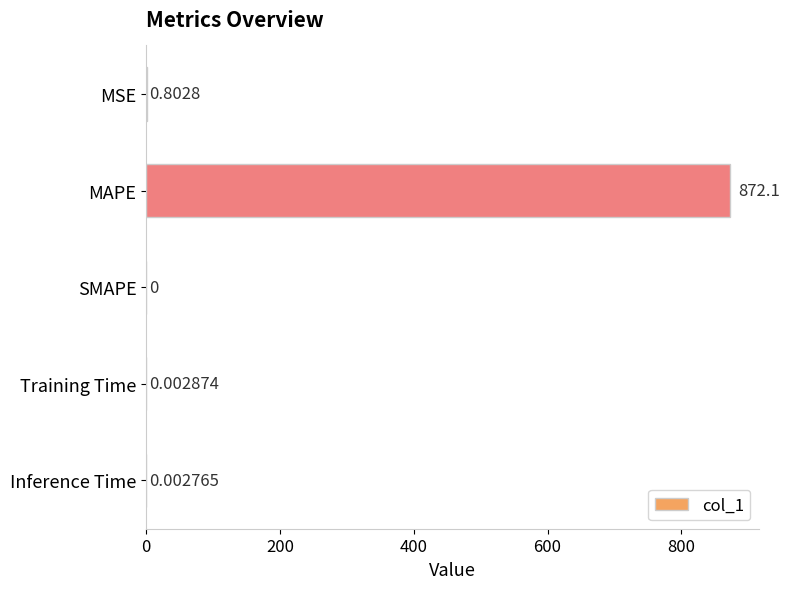

Between Training Time and MSE, which is larger?

MSE